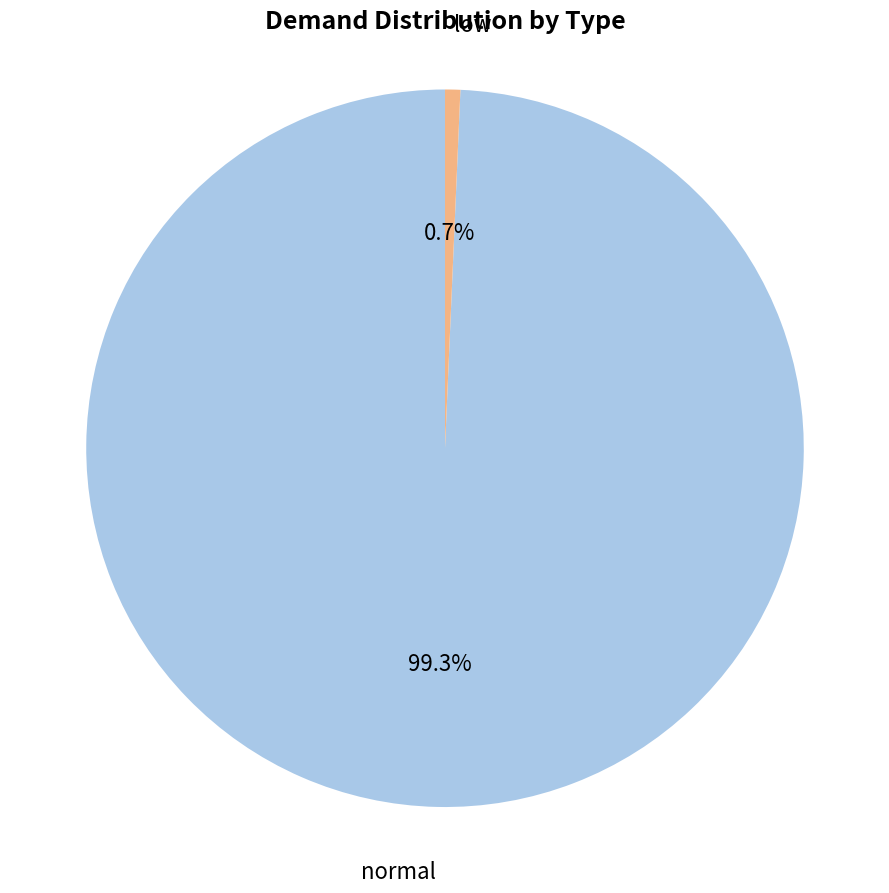

Between normal and low, which is larger?

normal